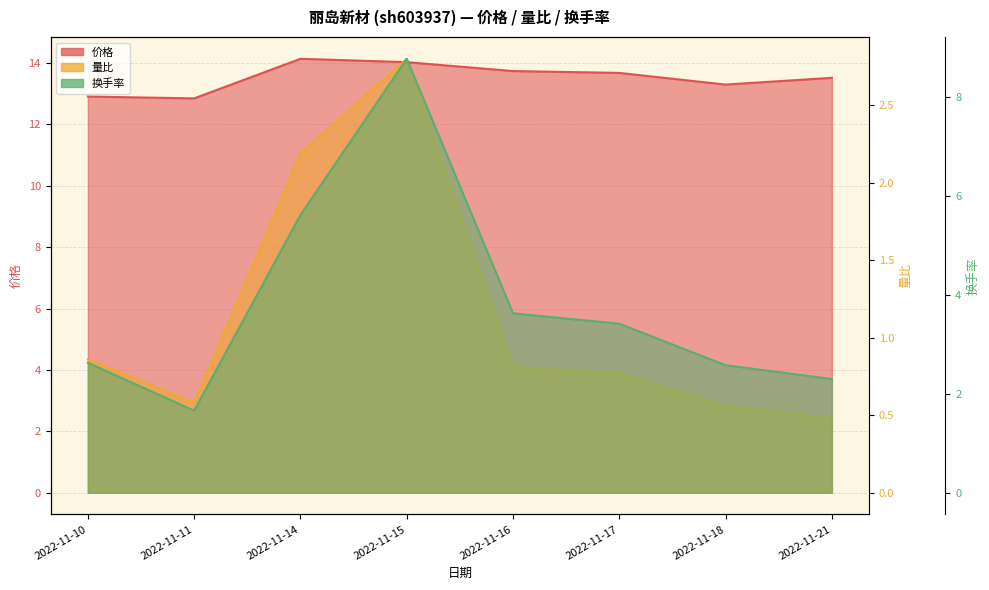

How many lines are shown in the chart?

3